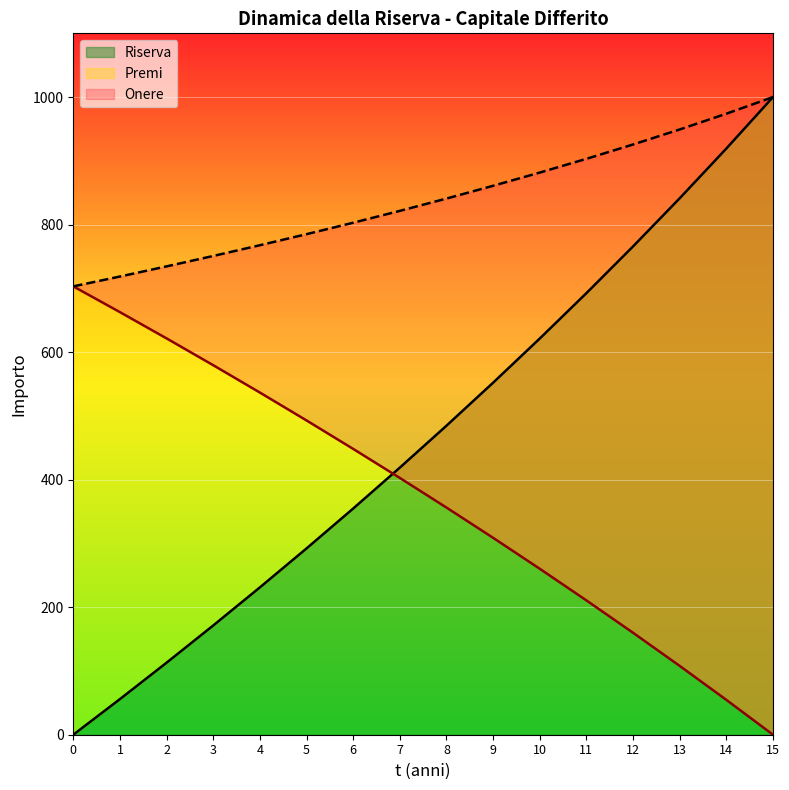

Which category has the highest value in the Riserva series?

15